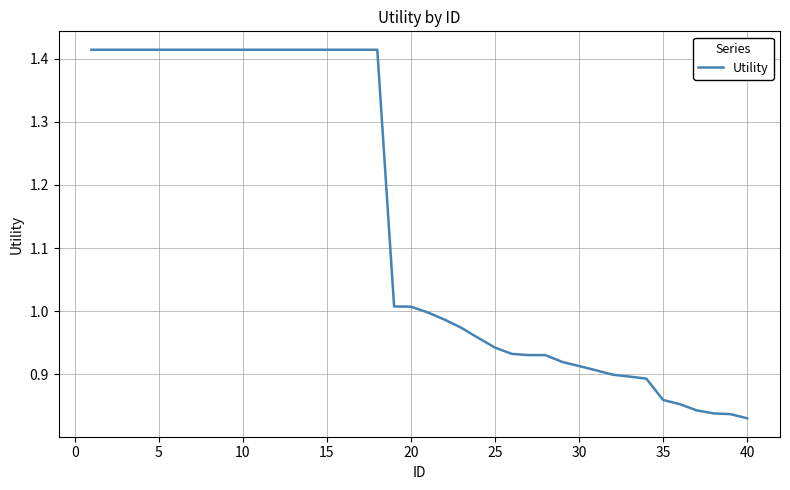

The value at 5 is 1.9. True or false?

False